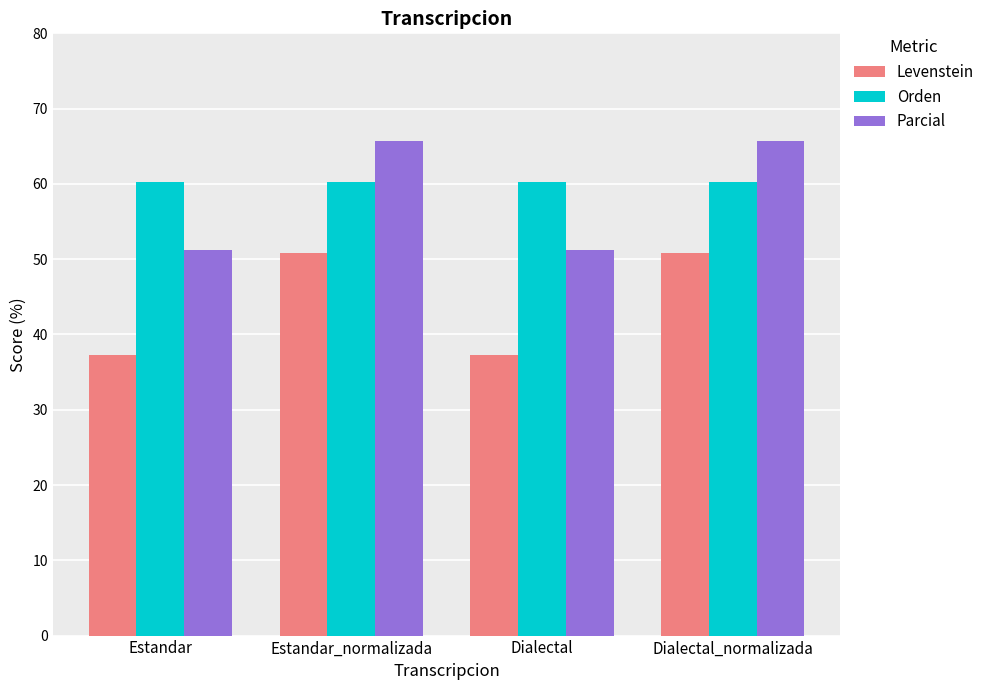

Which series has the largest range (max minus min)?

Parcial